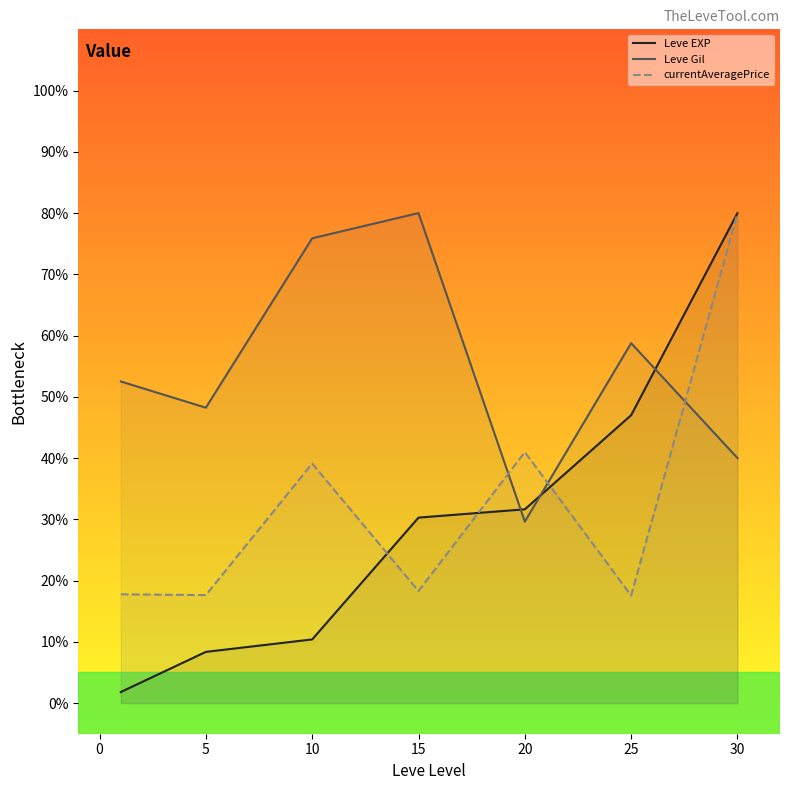

True or false: currentAveragePrice and Leve EXP cross at least once.

True